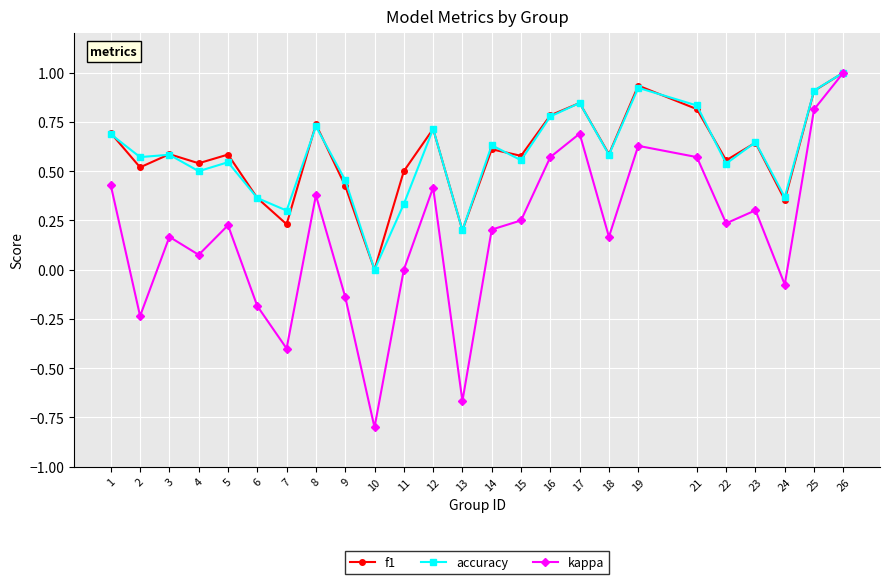

True or false: f1 has a value of 0.7 at 8.

True